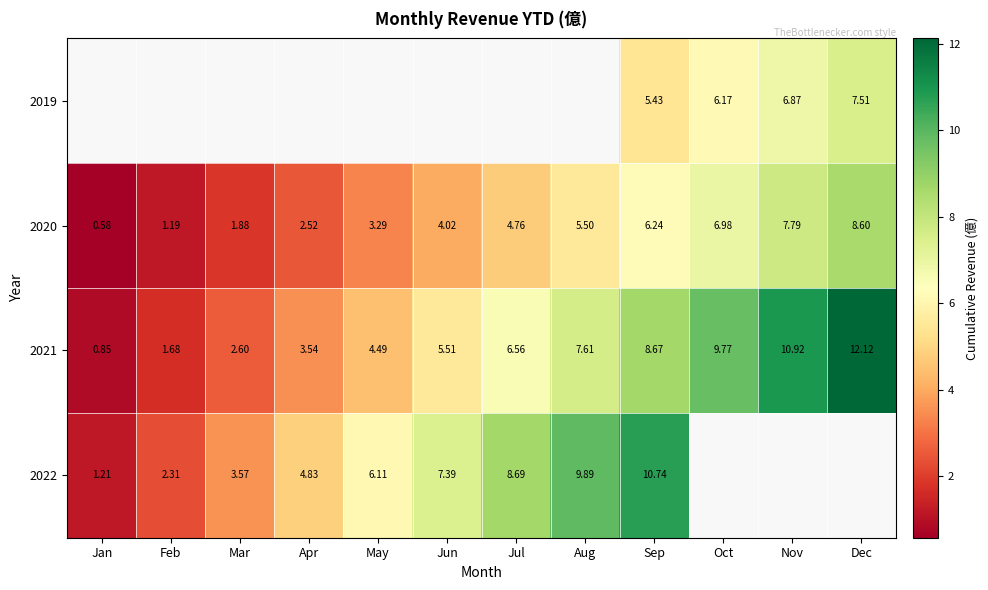

Which category has the lowest value across all series?

Jan